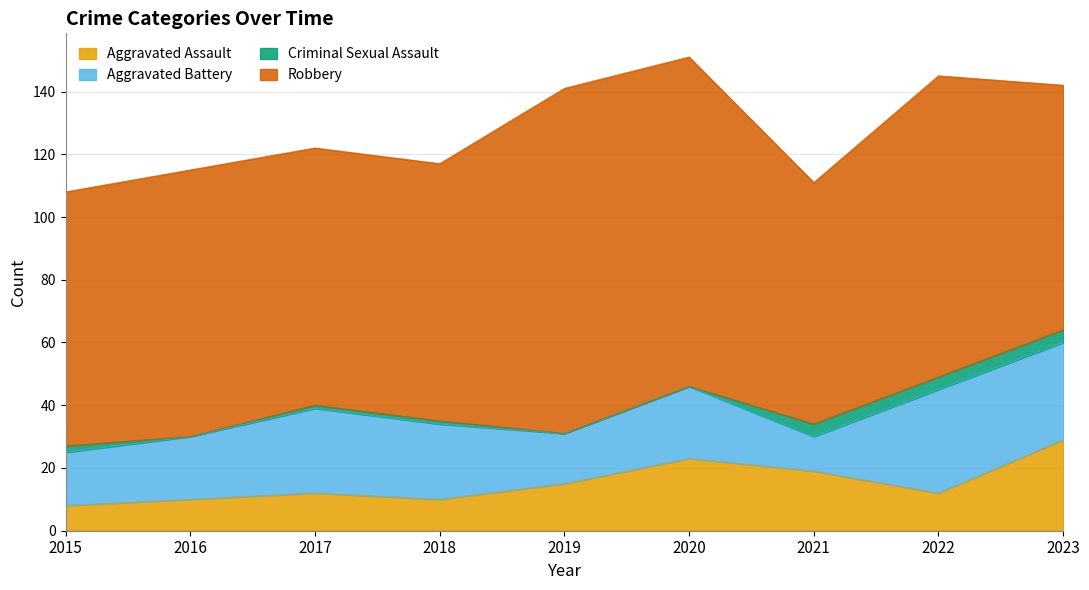

What is the difference between the second highest and second lowest values in the Aggravated Assault series?

13